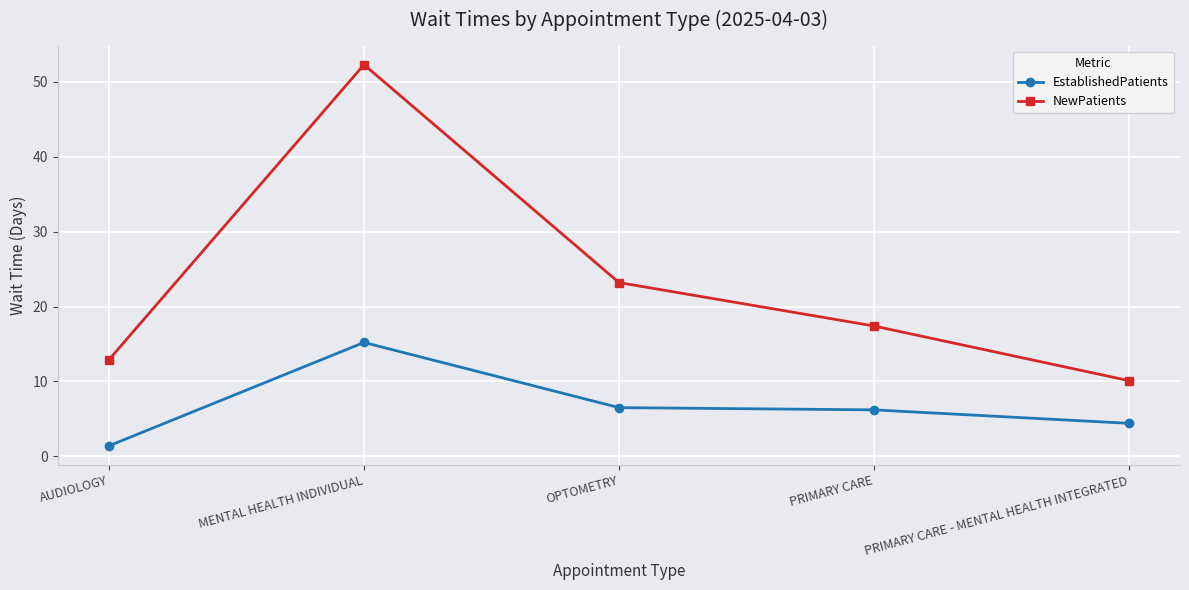

Is the value of EstablishedPatients at MENTAL HEALTH INDIVIDUAL greater than the value of NewPatients at MENTAL HEALTH INDIVIDUAL?

No